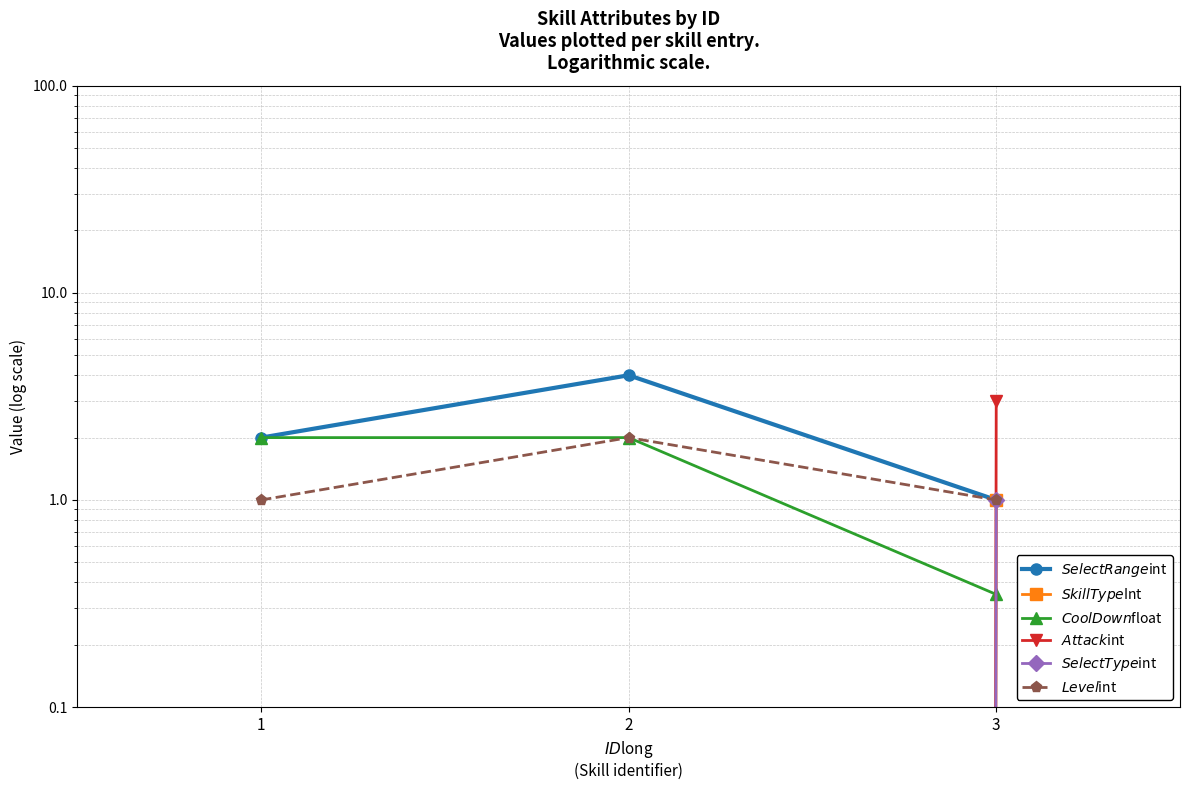

What is the difference between the maximum and second lowest values in the $SelectRange$int series?

2.0